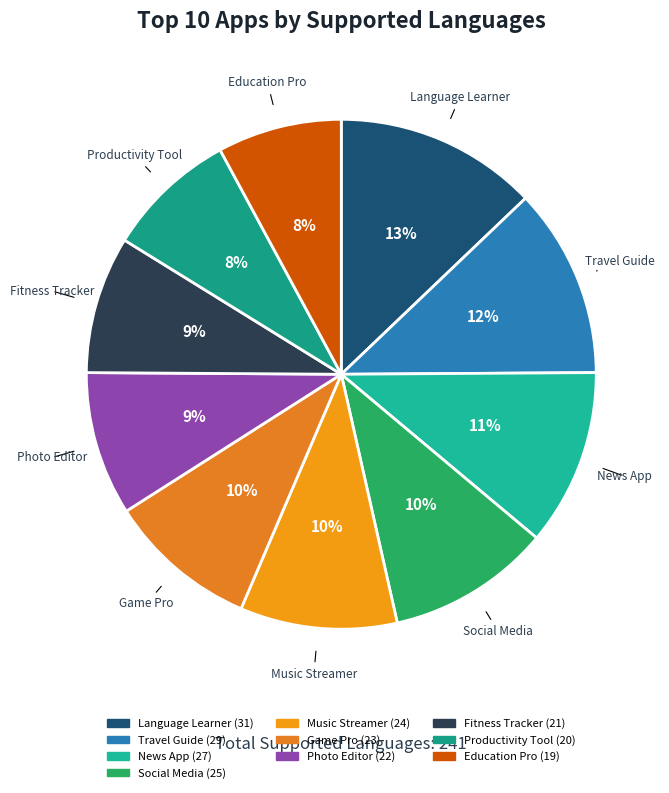

Is it true that Language Learner is 13% of the pie?

True